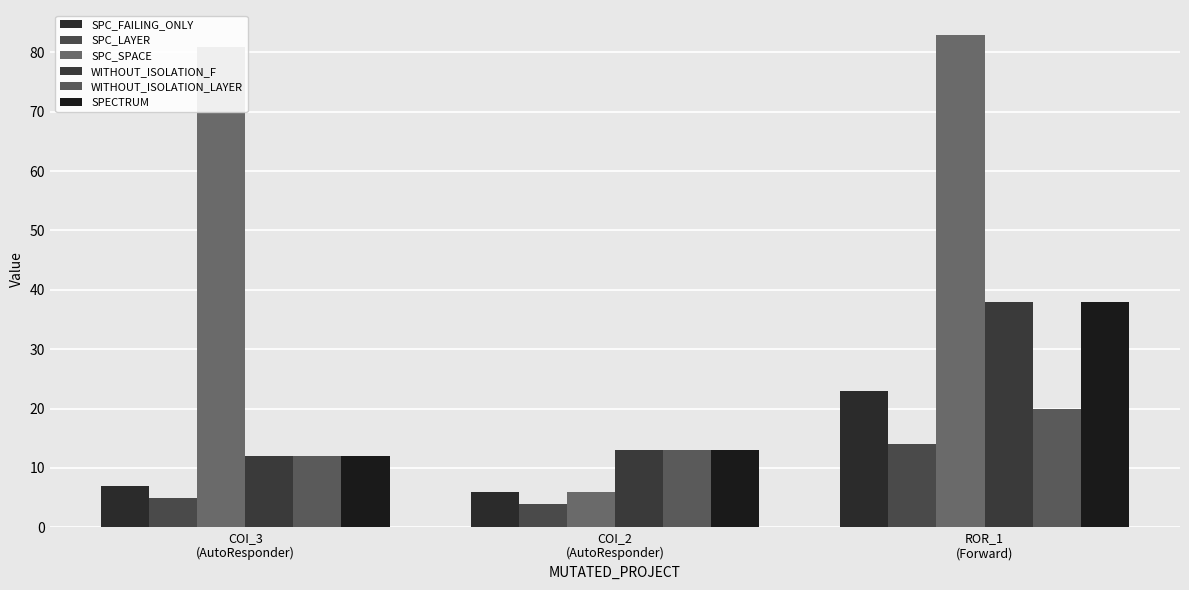

Which label corresponds to the largest value in the chart?

ROR_1
(Forward)